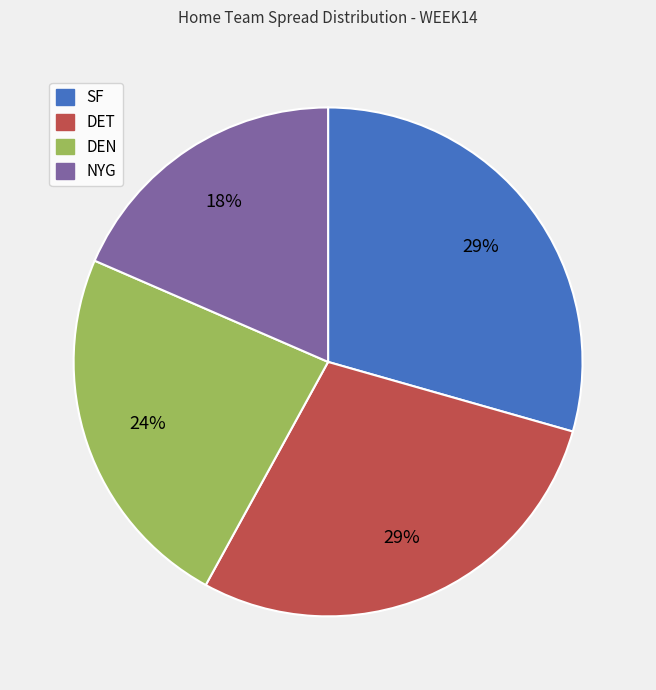

To the nearest percent, what portion does DEN represent?

24%